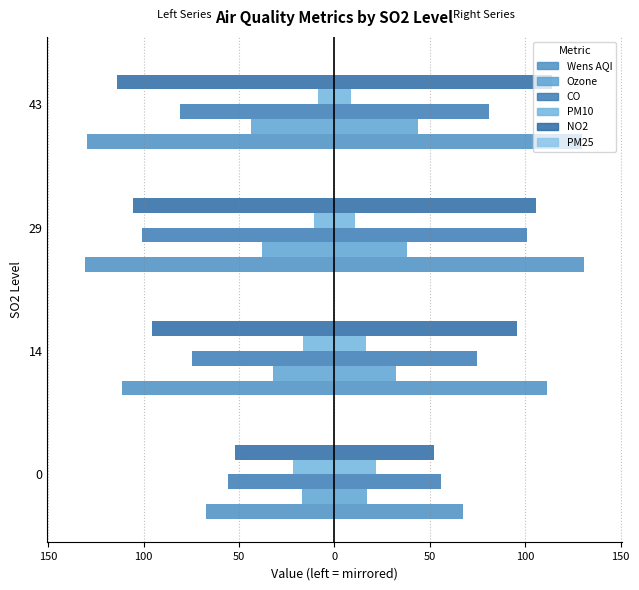

How many bars are there in total?

24